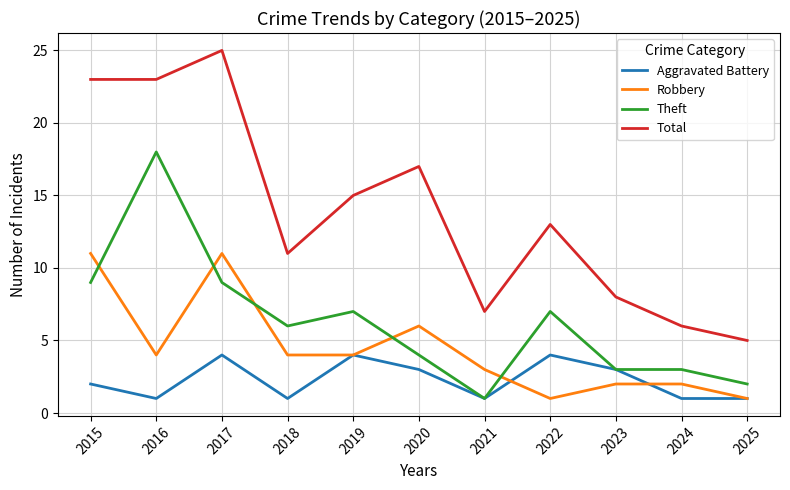

True or false: Robbery and Aggravated Battery cross at least once.

True